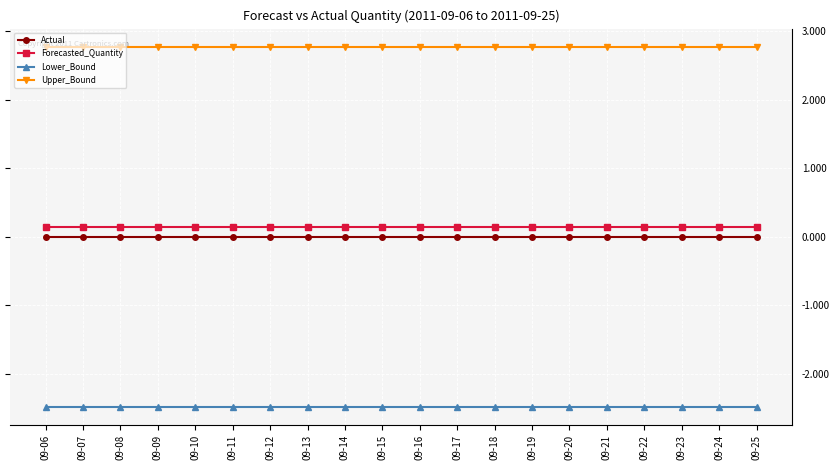

Is the value of Forecasted_Quantity at 09-23 greater than the value of Lower_Bound at 09-09?

Yes